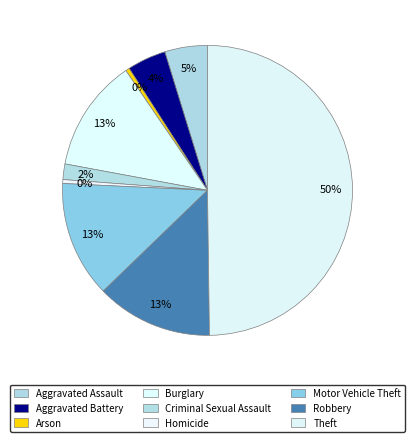

How many segments does this pie chart have?

9